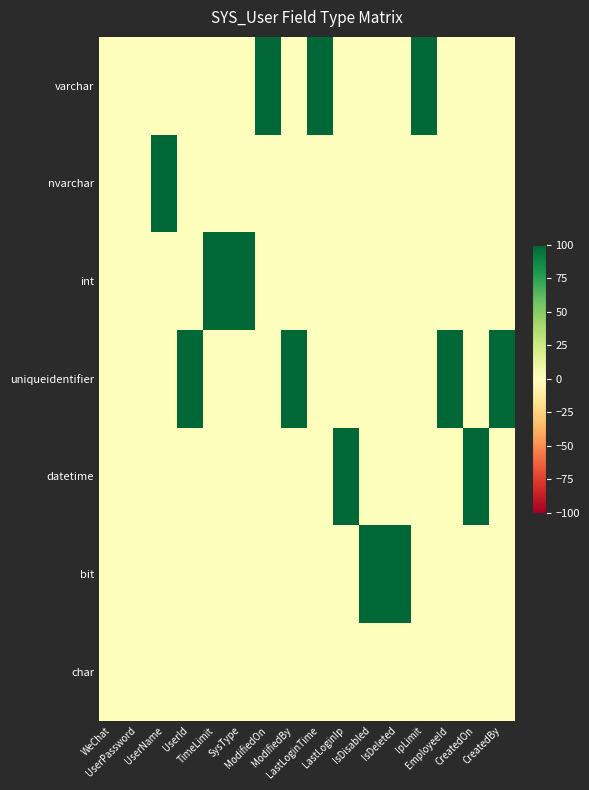

Which has a higher value, CreatedOn or CreatedBy?

CreatedOn